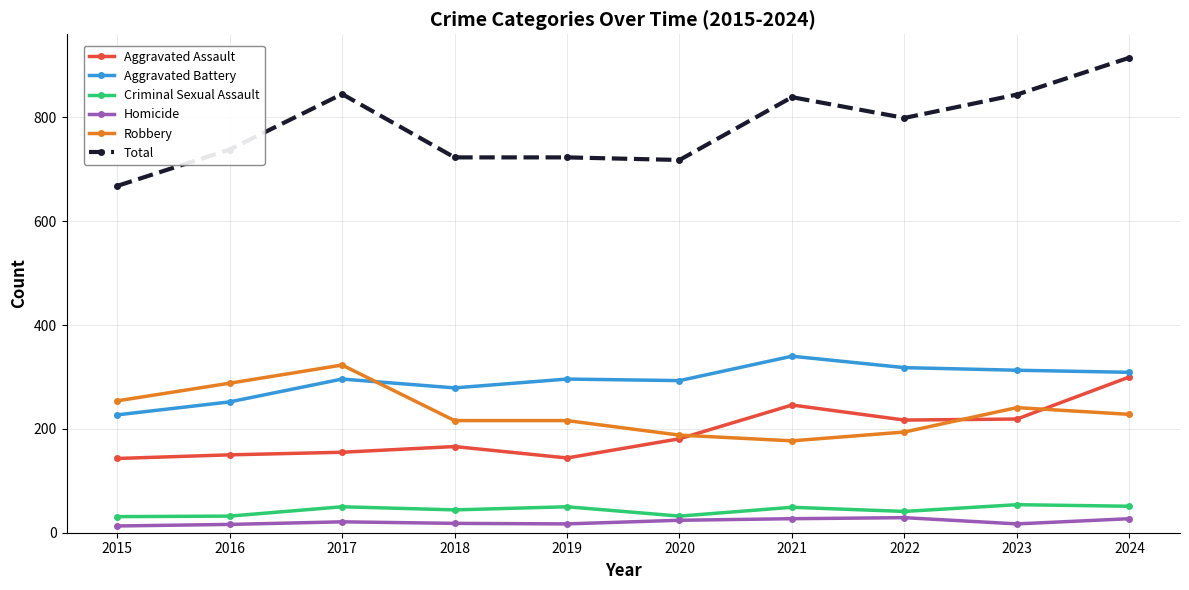

At which category is the sum across all series the highest?

2024